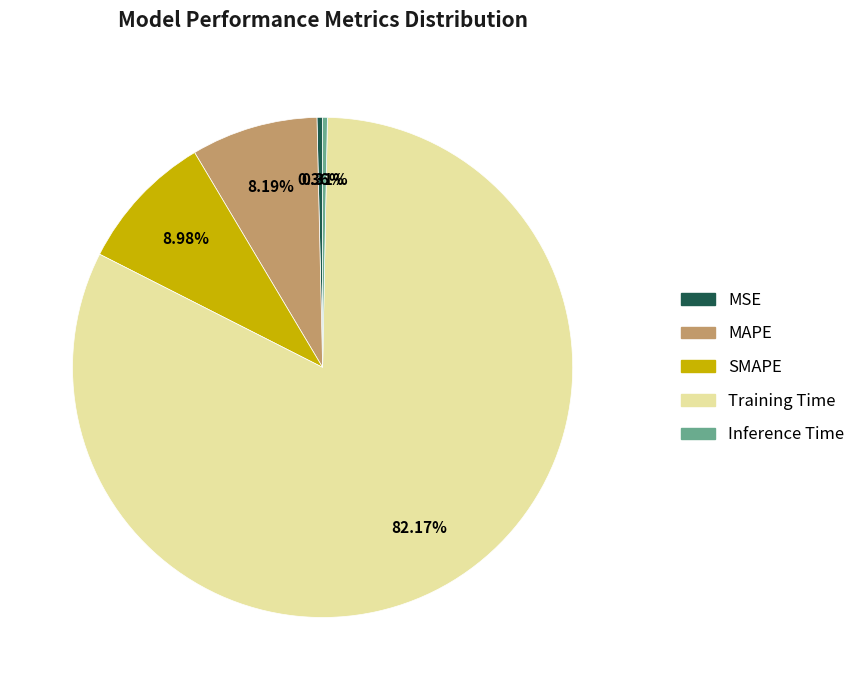

The SMAPE slice represents 1% of the pie. True or false?

False